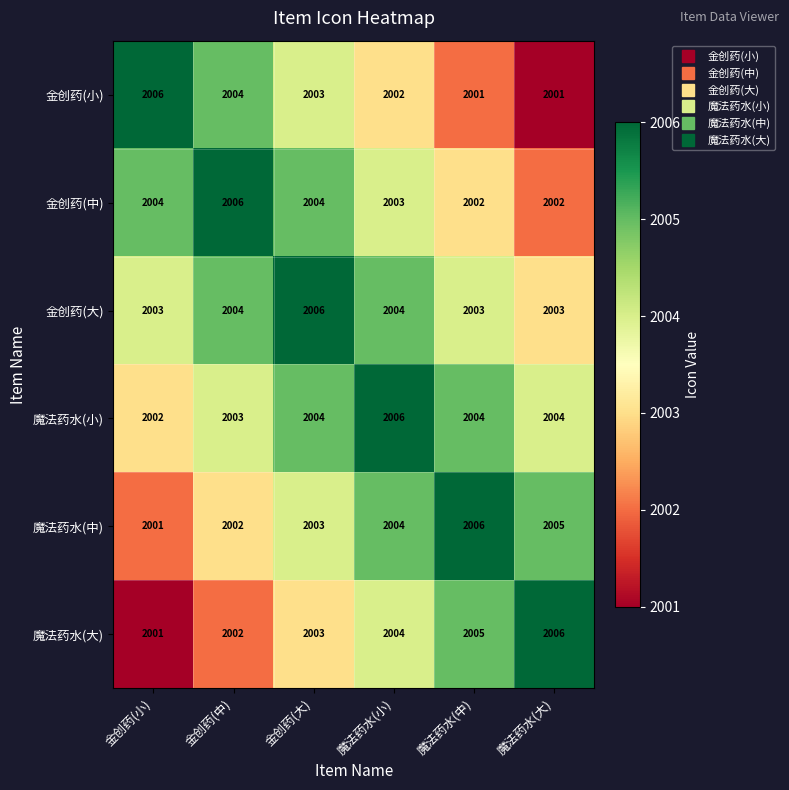

Count the 魔法药水(中) values in the range 2002 to 2005.

4